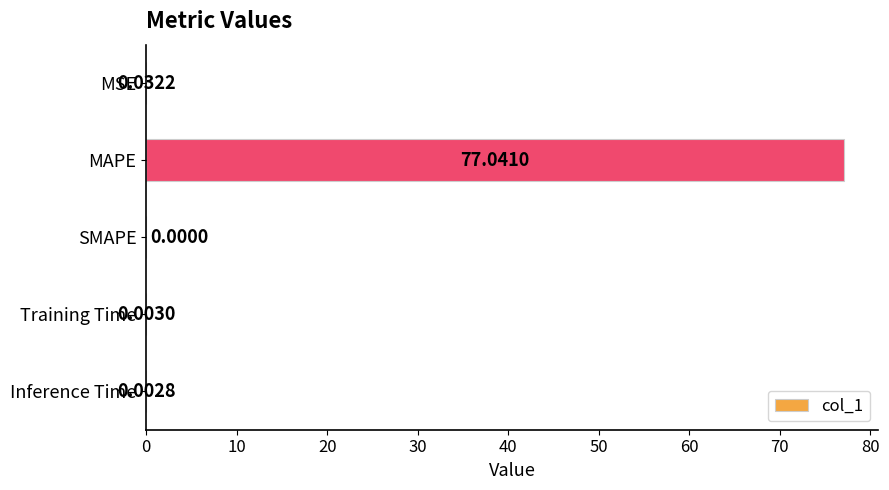

Between MSE and MAPE, which is larger?

MAPE